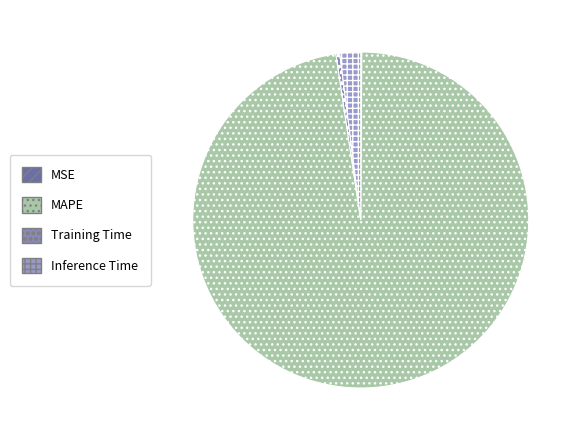

To the nearest percent, what is the difference between the largest and smallest slice percentages?

98%